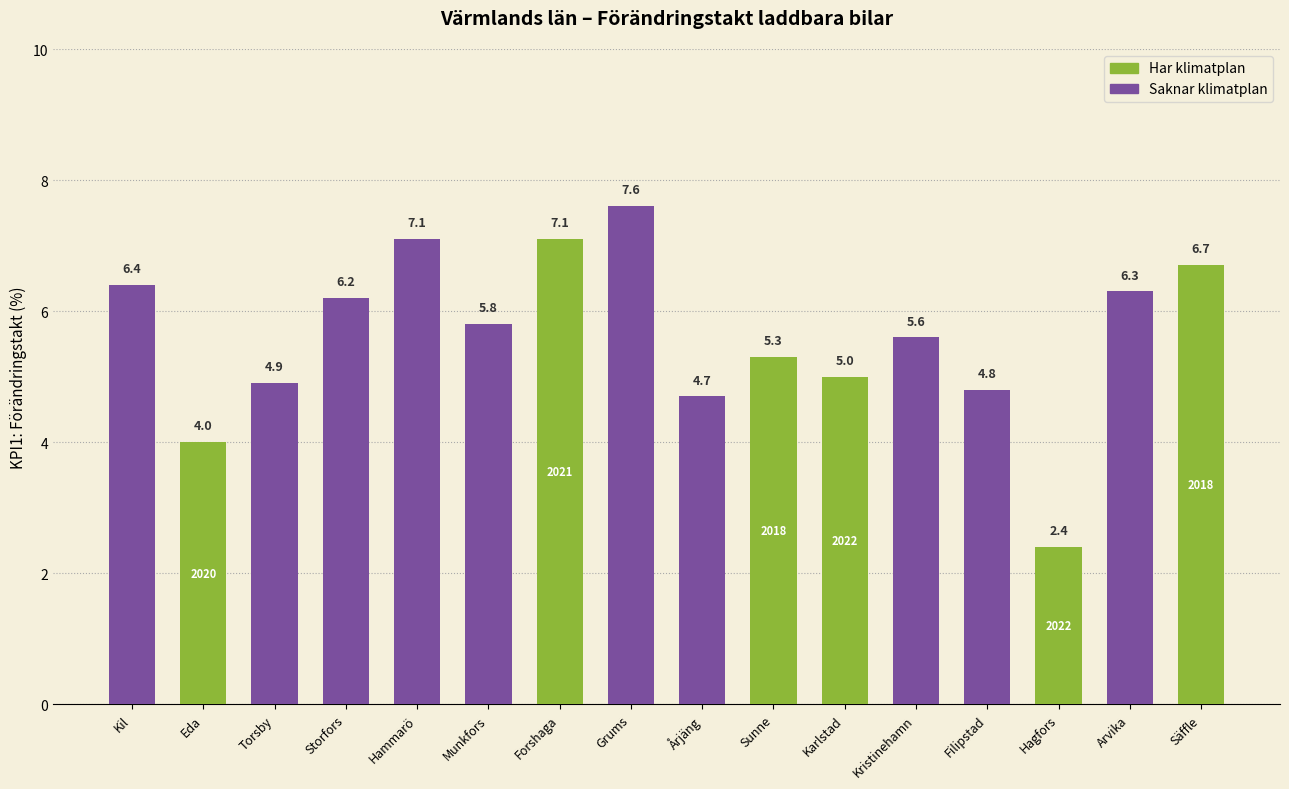

What is the difference between the values at Sunne and Forshaga?

1.8